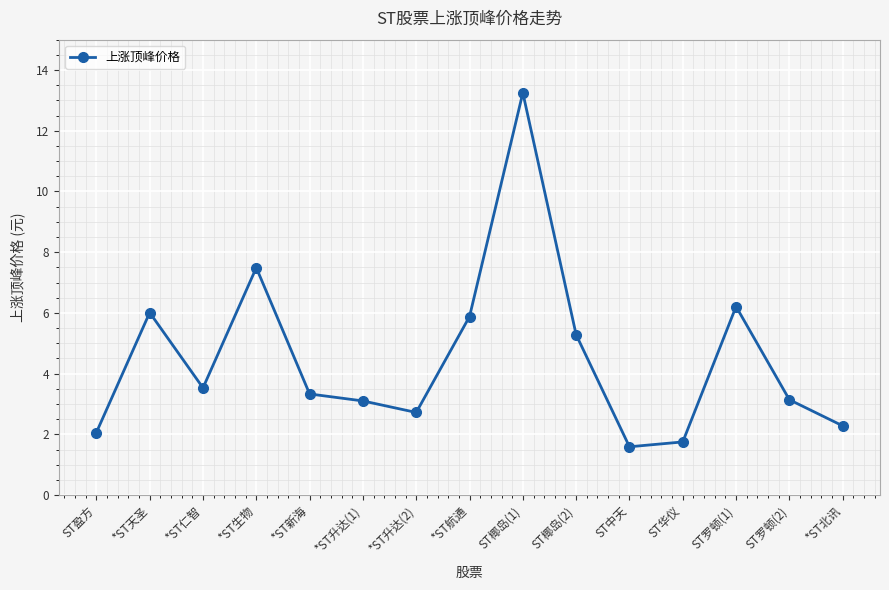

What position from the left is ST椰岛(1)?

9